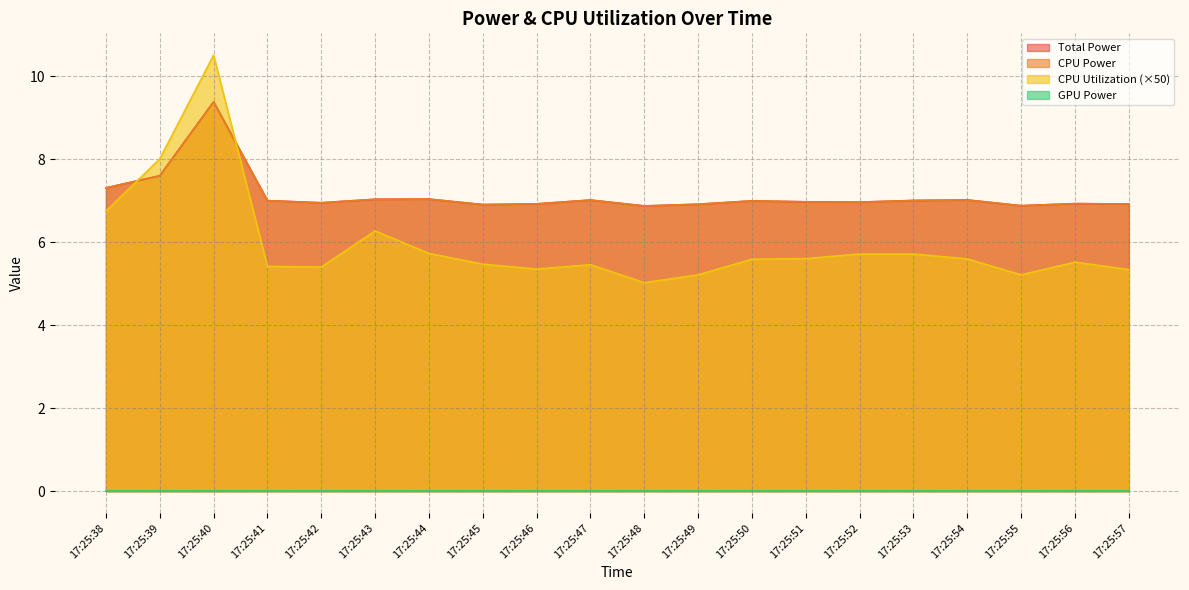

Where is CPU Utilization nearest to the value 7?

17:25:38